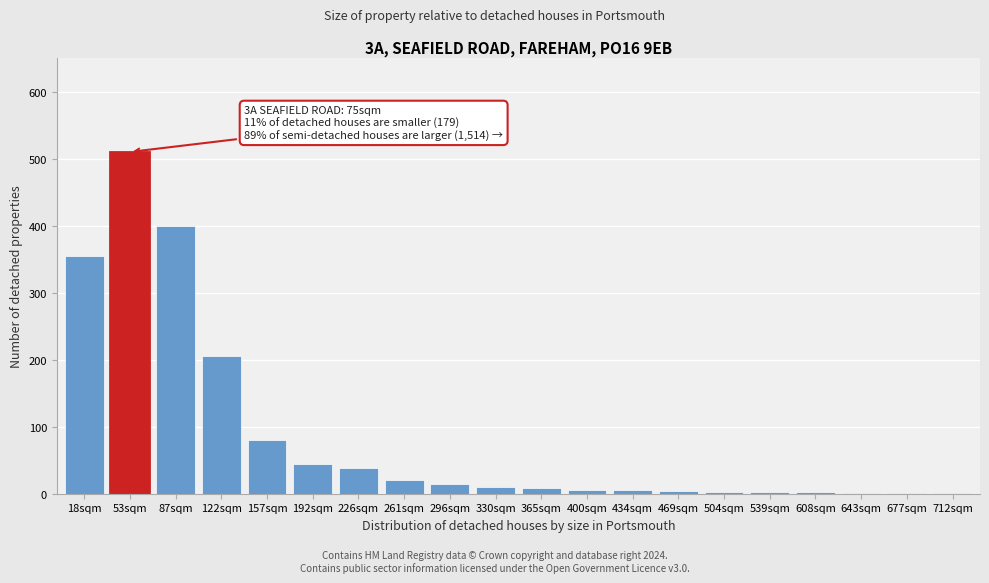

What is the sum of all values?

1711